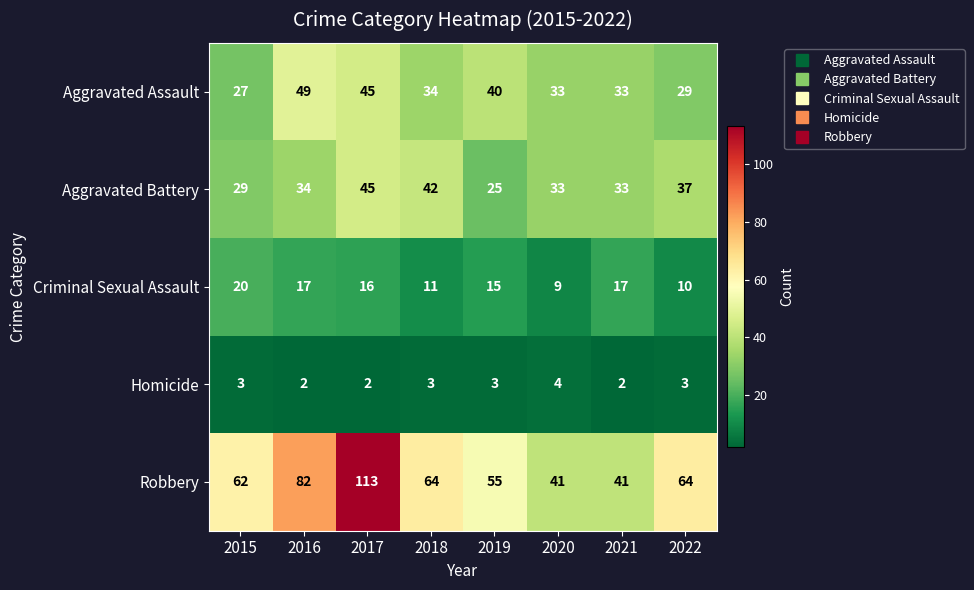

At which category is the sum across all series the highest?

2017